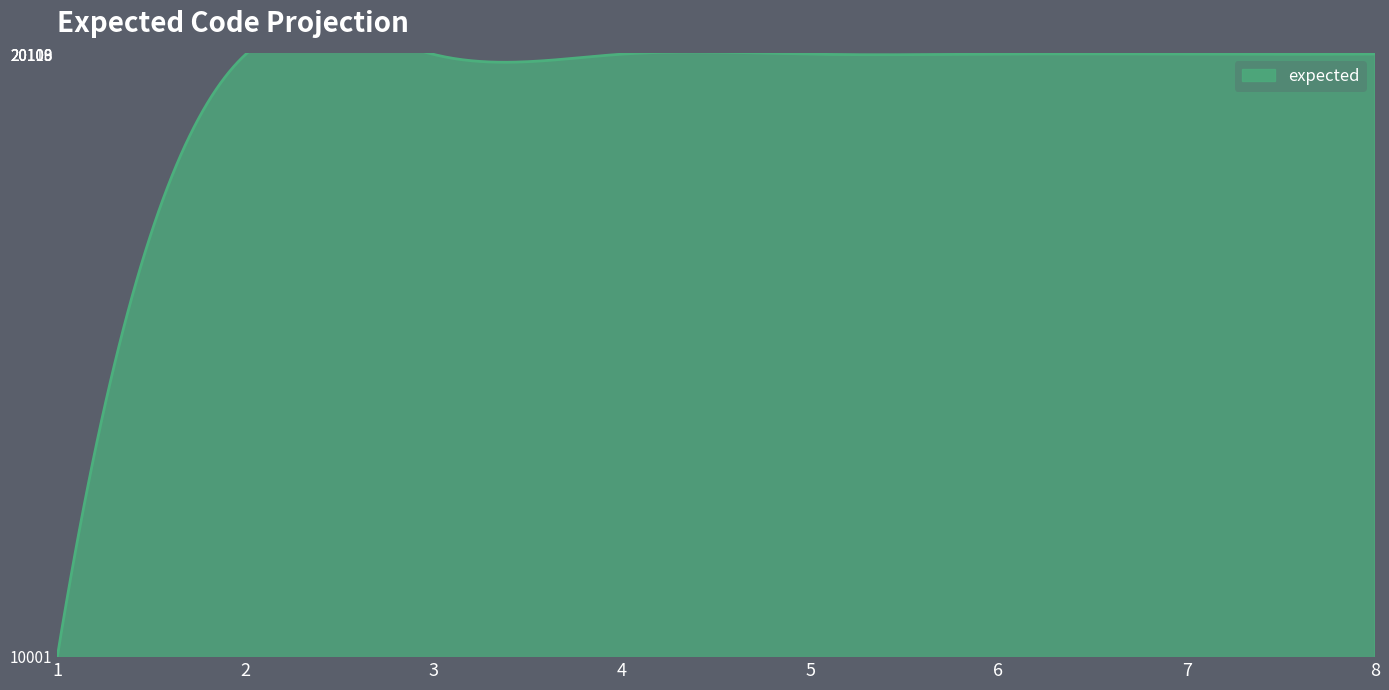

What is the difference between the second highest and minimum values?

10108